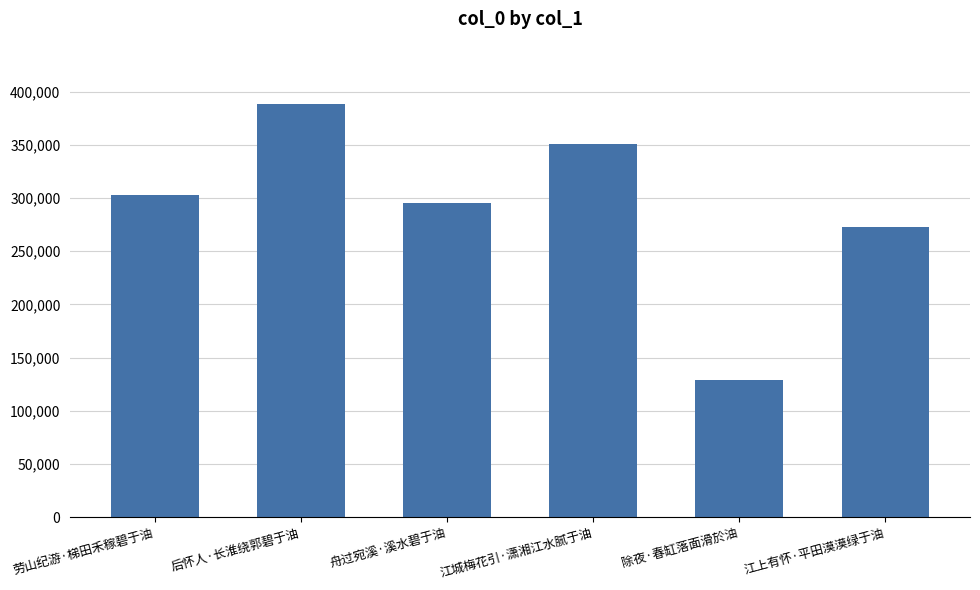

At which category does the chart reach its peak across all series?

后怀人·长淮绕郭碧于油